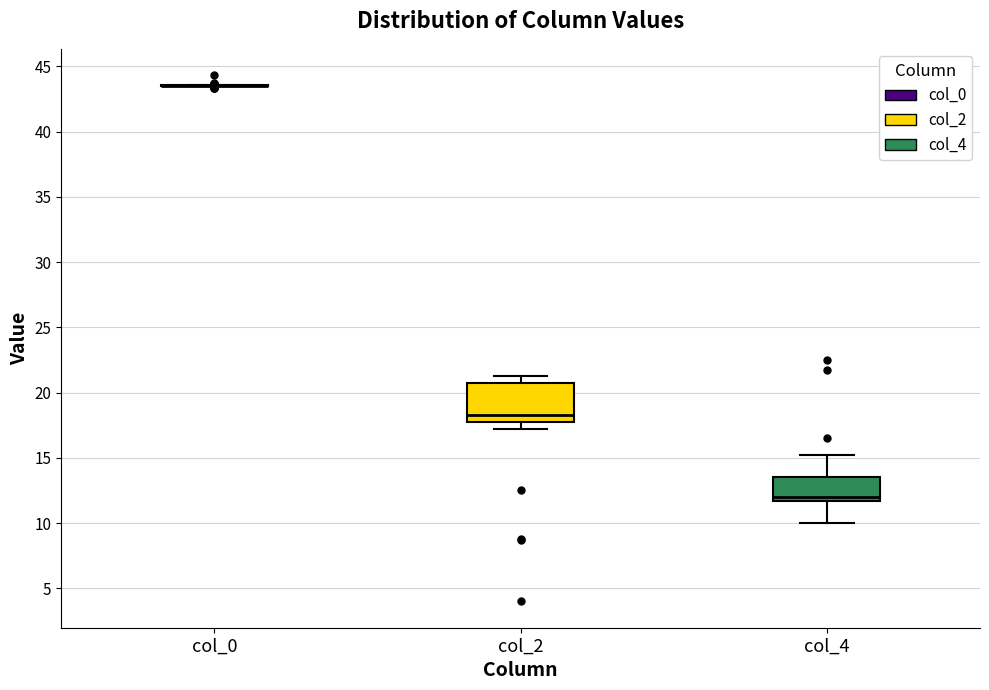

Which box is the tallest, from its lower edge to its upper edge?

col_2